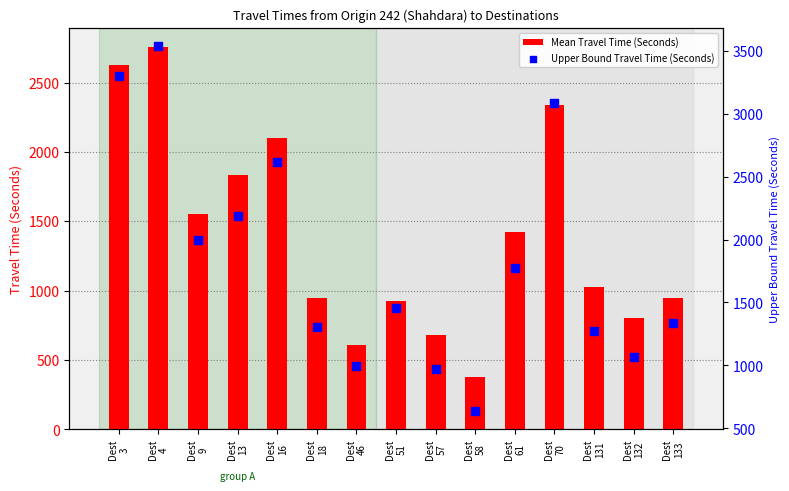

Which series has the widest spread of Y values?

Upper Bound Travel Time (Seconds)